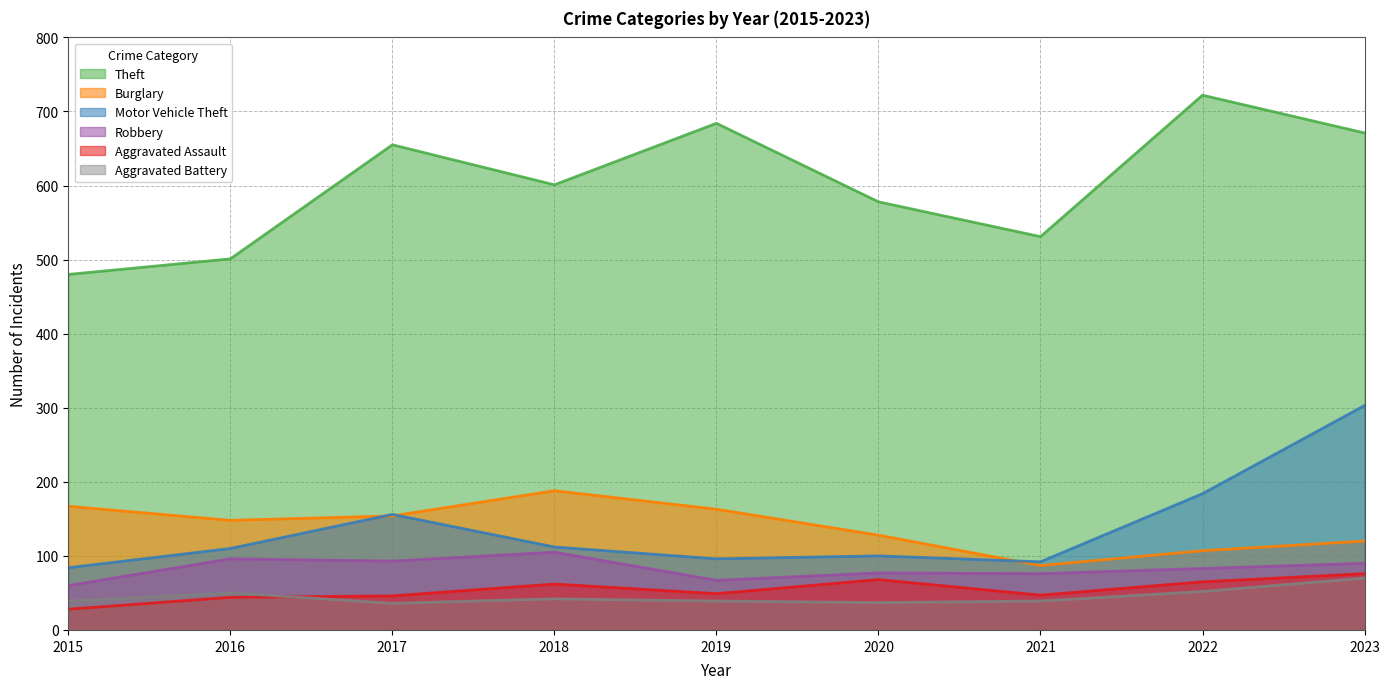

List the series in order of their peak value, highest first.

Theft, Motor Vehicle Theft, Burglary, Robbery, Aggravated Assault, Aggravated Battery